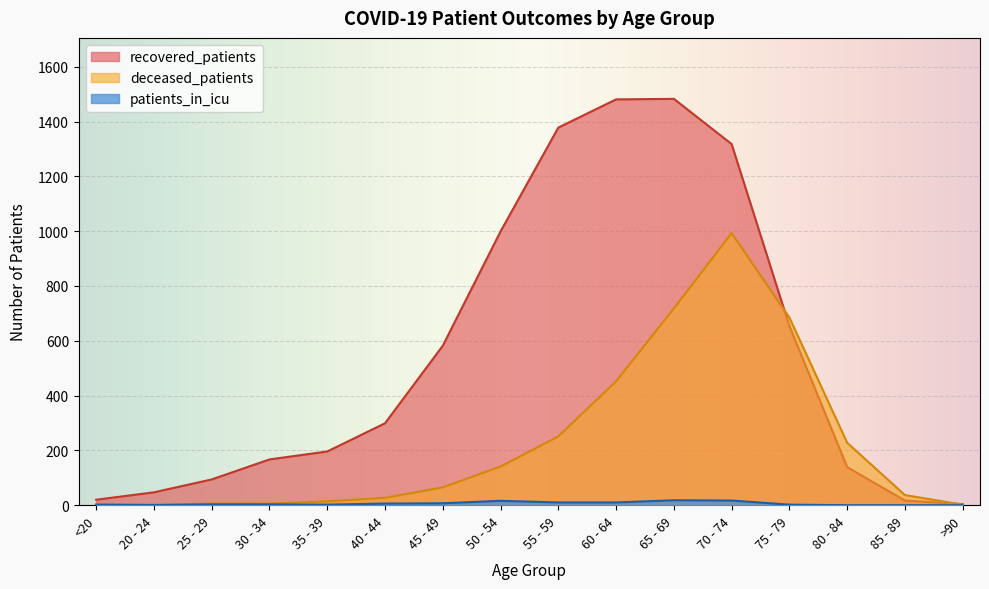

What is the value of the recovered_patients point at the 4th from the left?

167